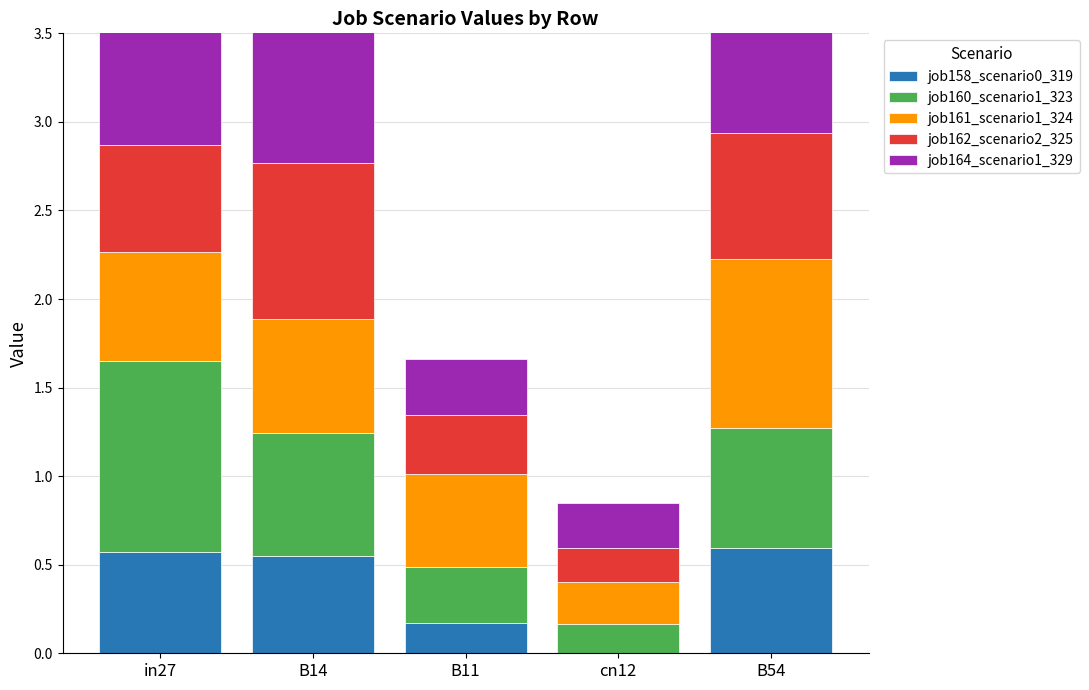

Which series has the largest total across all categories?

job161_scenario1_324